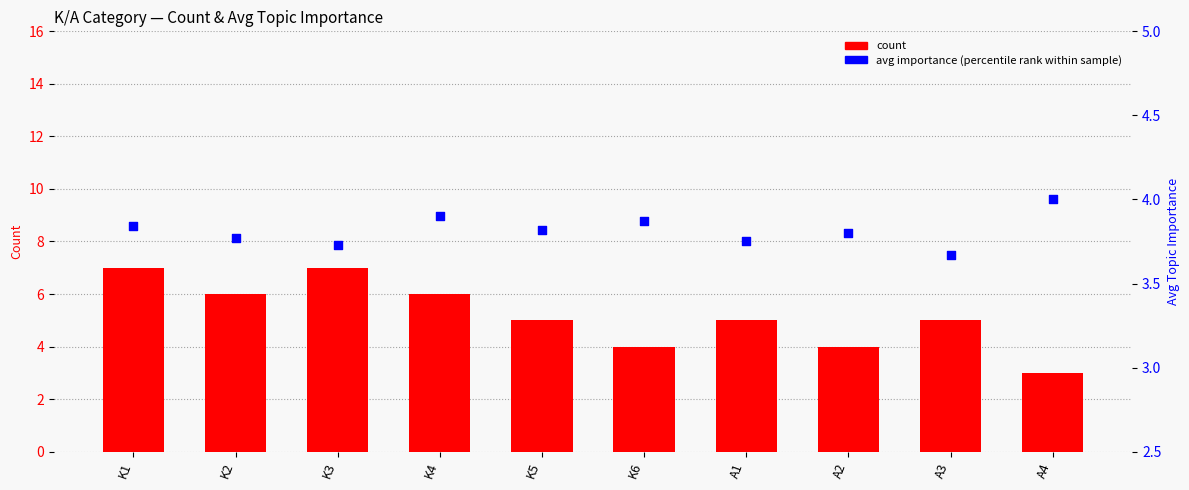

Which series has the largest total across all categories?

count